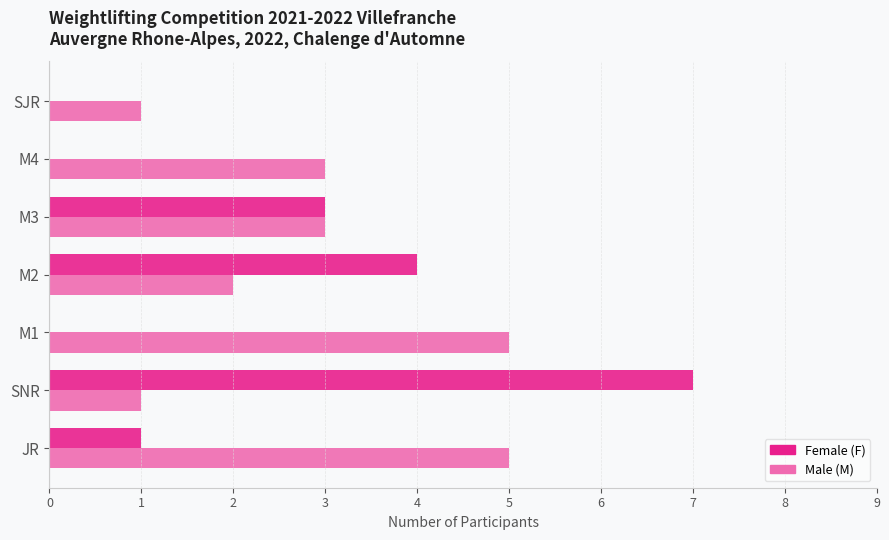

Which series changed the most between M4 and SJR?

Male (M)